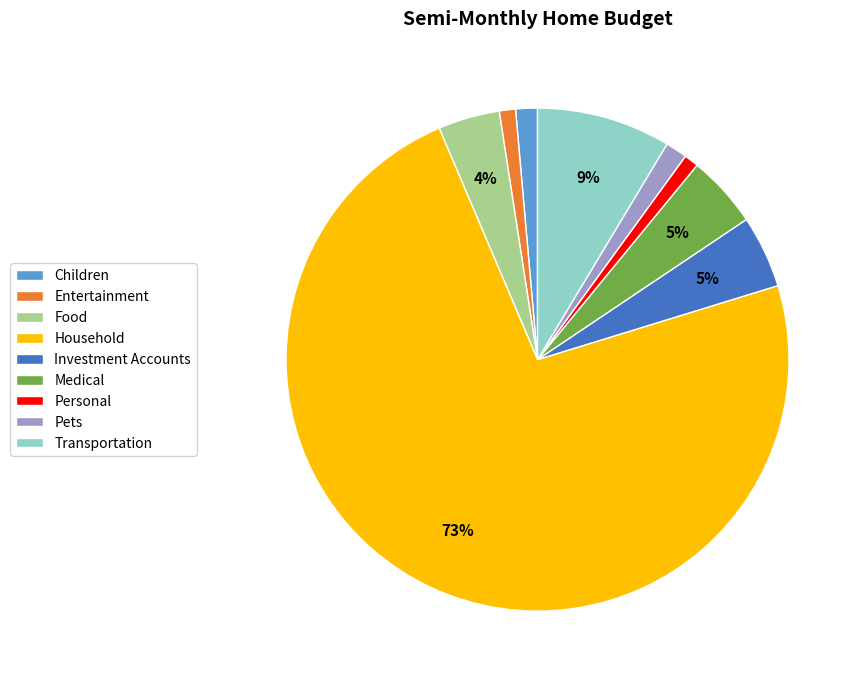

To the nearest percent, what is the combined percentage of Entertainment and Medical?

6%